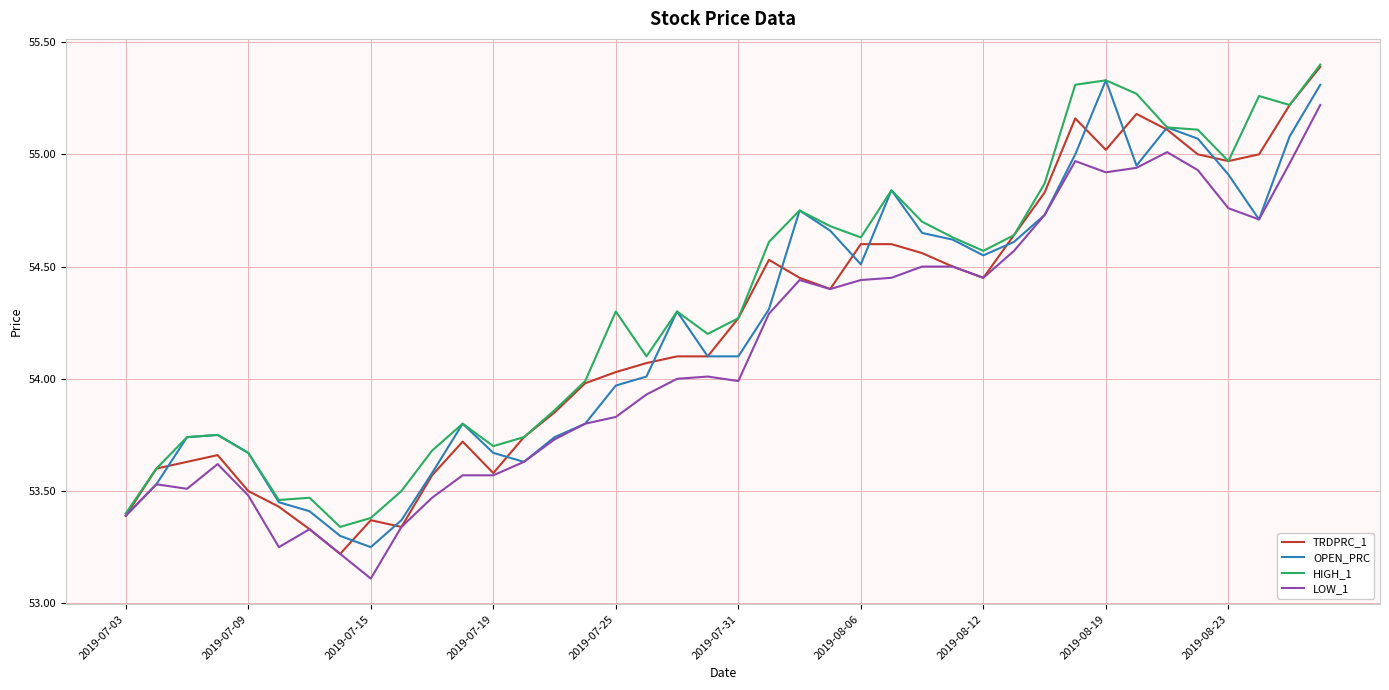

What is the minimum value shown in the chart?

53.1